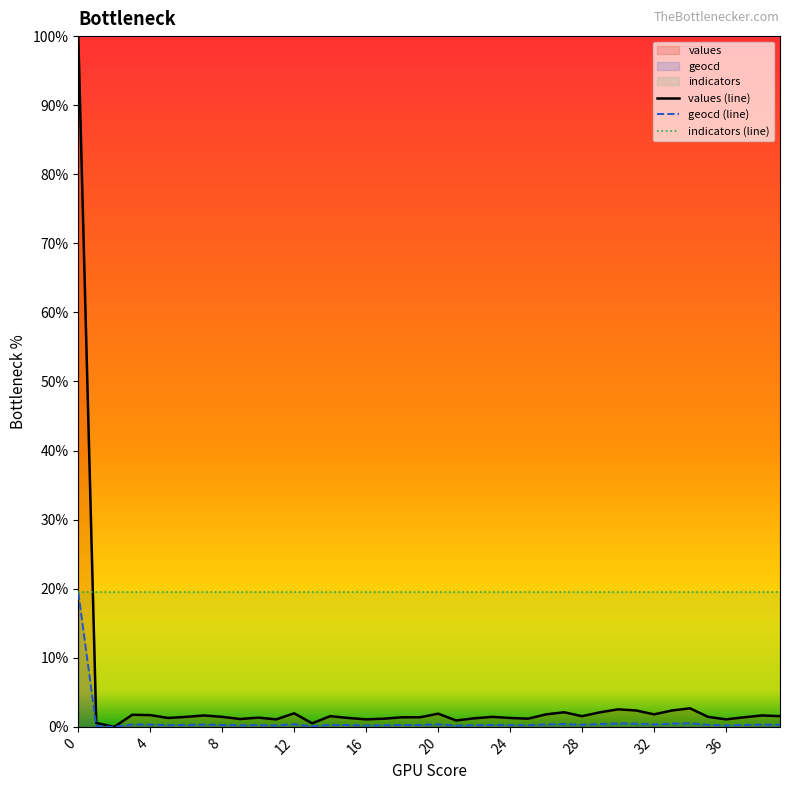

What is the label of the 21st point from the left?

20